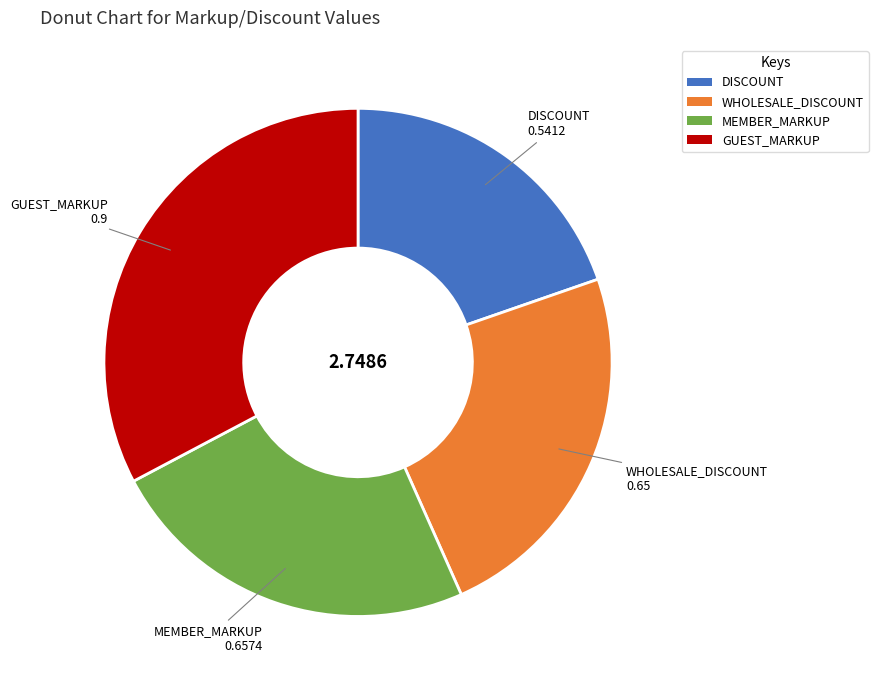

Which category has the biggest portion of the pie?

GUEST_MARKUP